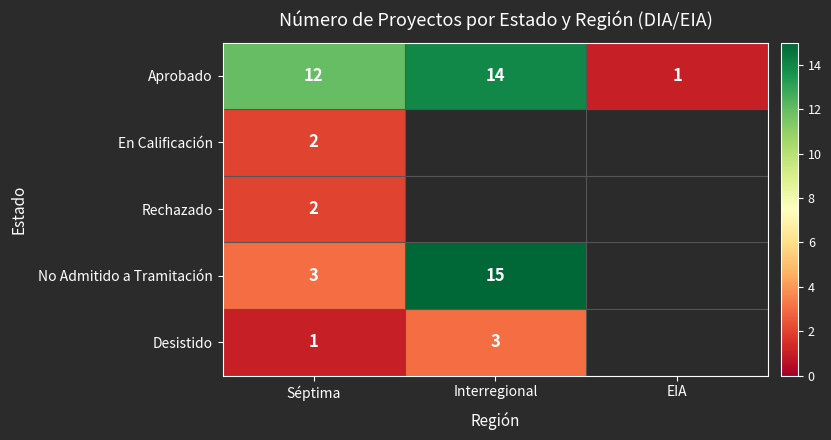

List the labels in order of Aprobado value, largest first.

Interregional, Séptima, EIA